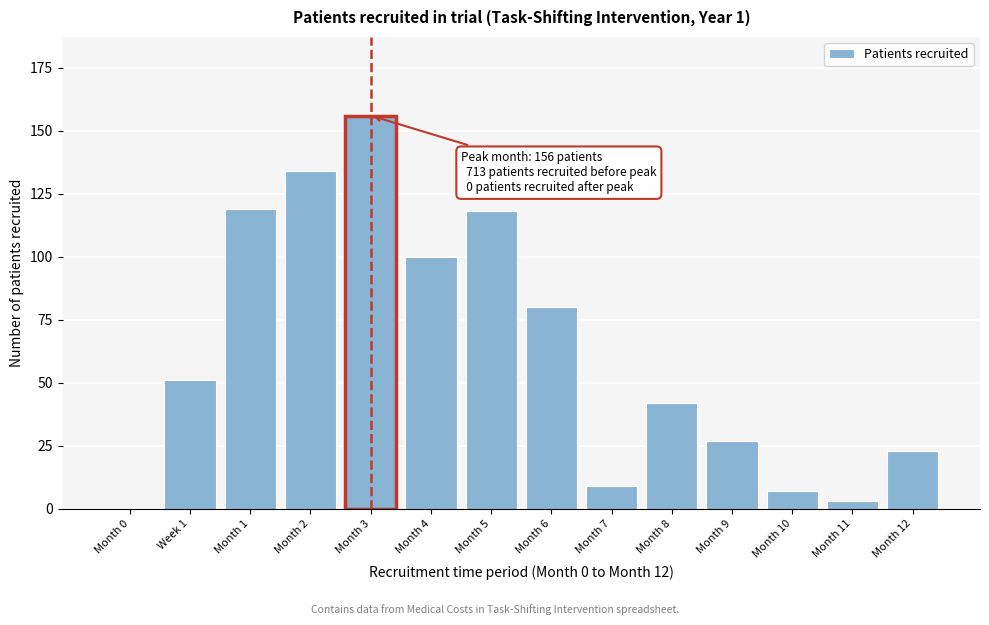

Reading left to right, transcribe all the data shown in this chart.

Month 0=0	Week 1=51	Month 1=119	Month 2=134	Month 3=156	Month 4=100	Month 5=118	Month 6=80	Month 7=9	Month 8=42	Month 9=27	Month 10=7	Month 11=3	Month 12=23